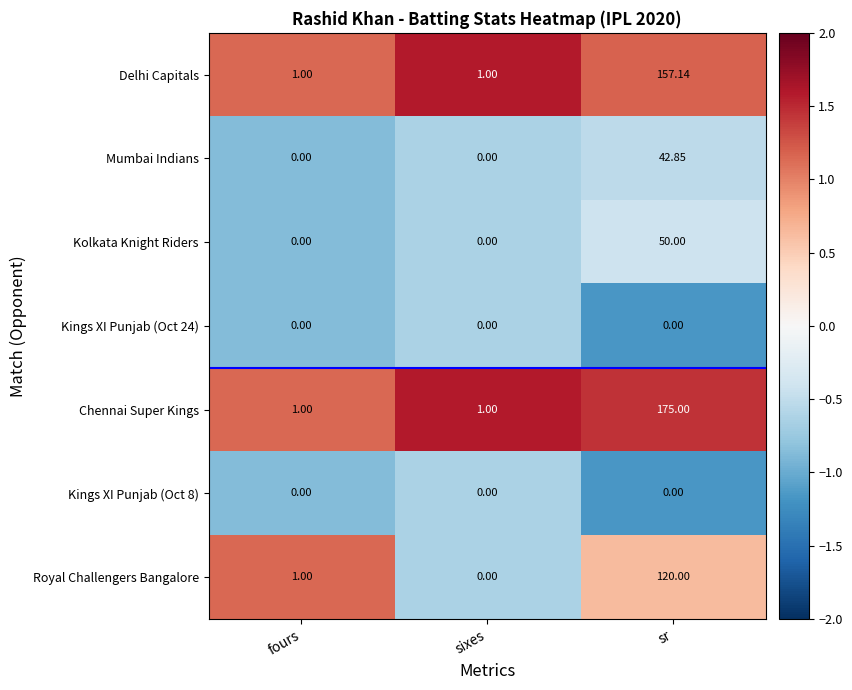

At which label is Royal Challengers Bangalore closest to 60?

fours